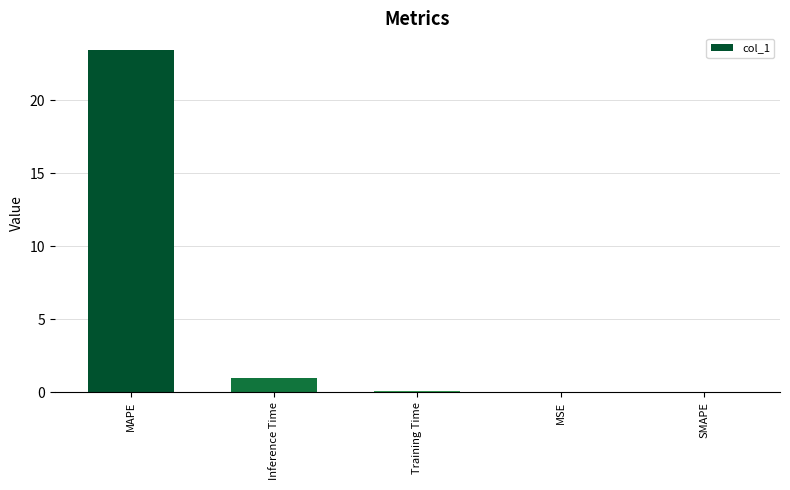

Between Inference Time and SMAPE, which is larger?

Inference Time